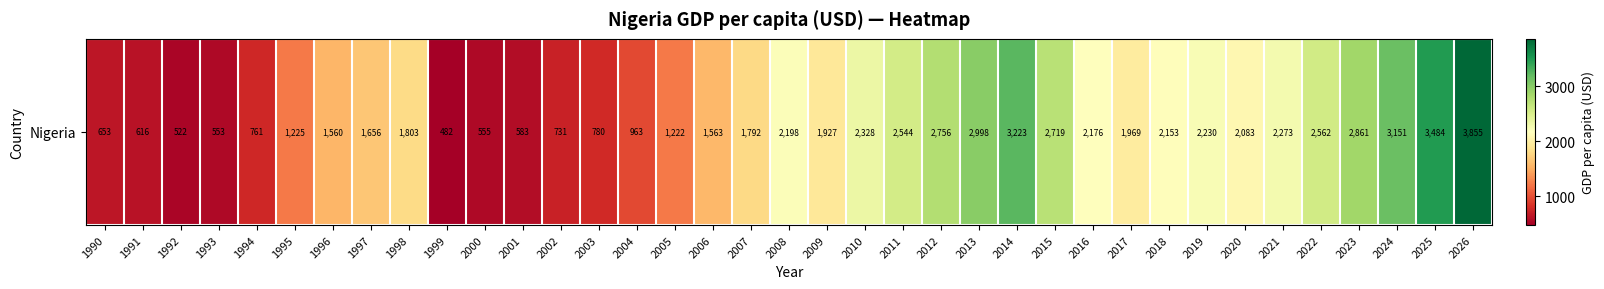

List the labels in order of value, largest first.

2026, 2025, 2014, 2024, 2013, 2023, 2012, 2015, 2022, 2011, 2010, 2021, 2019, 2008, 2016, 2018, 2020, 2017, 2009, 1998, 2007, 1997, 2006, 1996, 1995, 2005, 2004, 2003, 1994, 2002, 1990, 1991, 2001, 2000, 1993, 1992, 1999